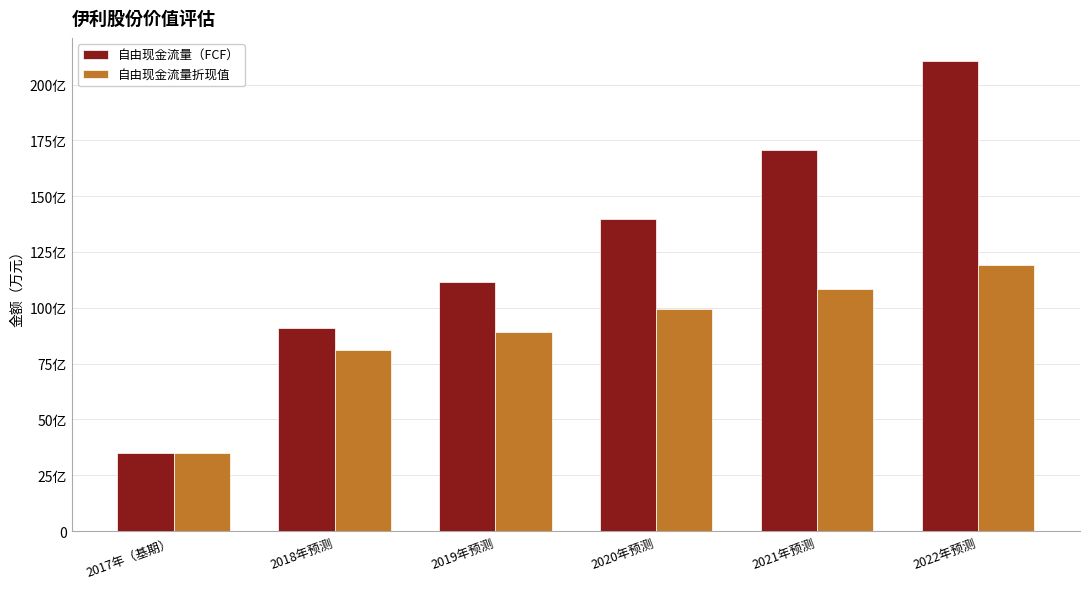

Which series has the widest spread of values?

自由现金流量（FCF）